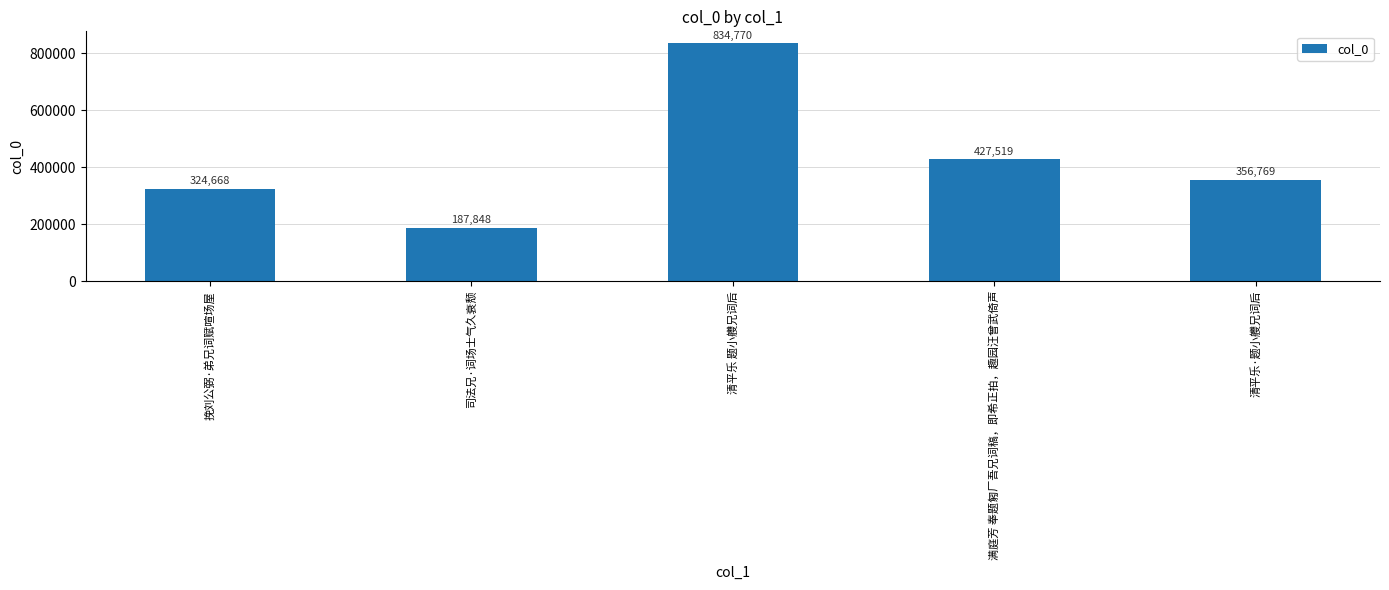

What is the change in value from 挽刘公弼·弟兄词赋喧场屋 to 满庭芳 奉题匑厂吾兄词稿，即希正拍，趣园汪曾武倚声?

+102851